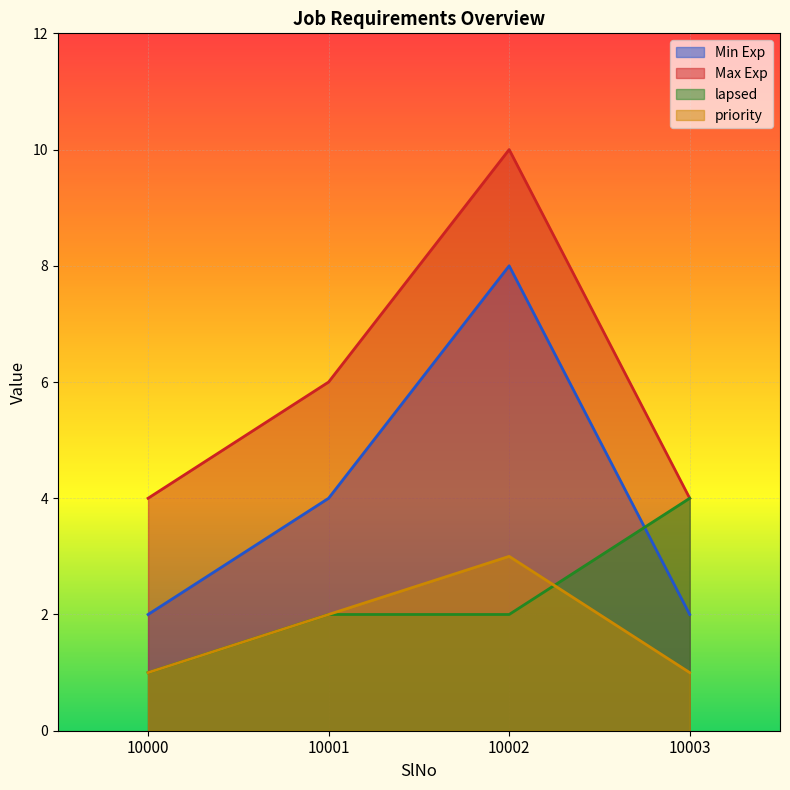

Is the value of priority at 10003 greater than the value of Max Exp at 10001?

No